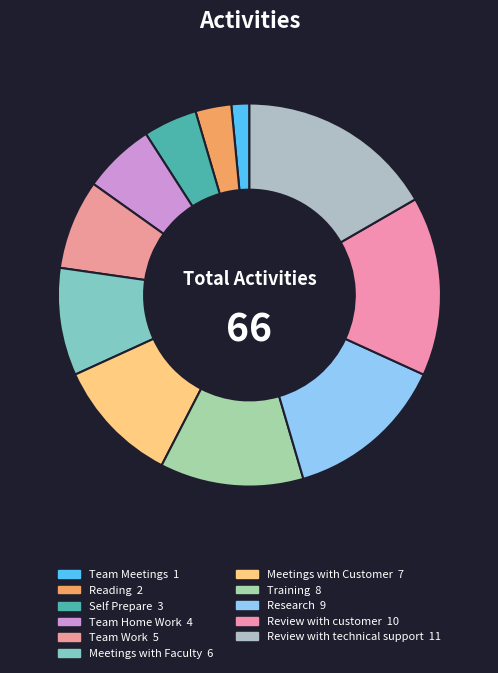

What percentage is the Team Work slice, to the nearest percent?

8%